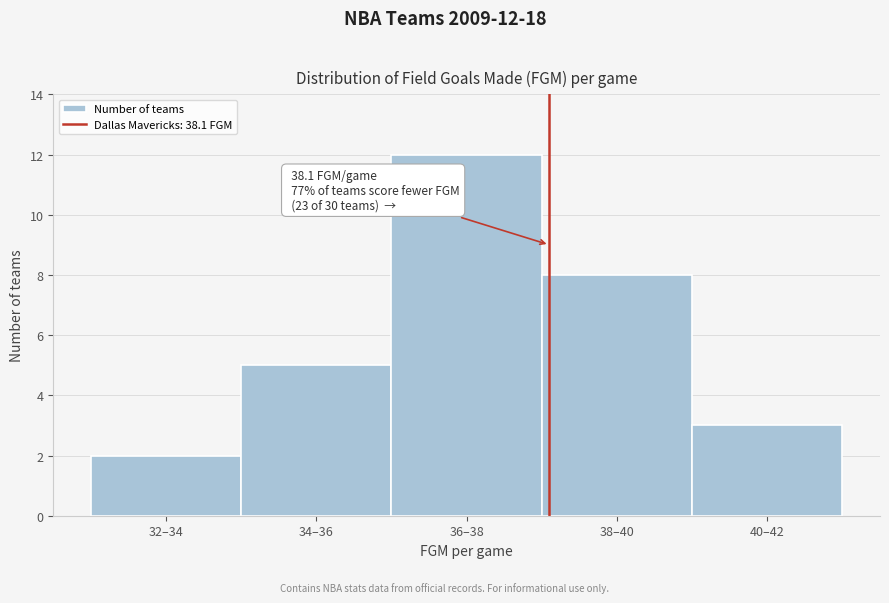

Reading left to right, extract all data points from this chart.

2	5	12	8	3